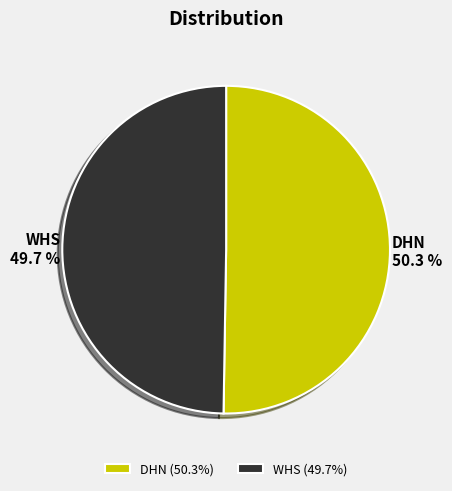

Does WHS account for over 50% of the chart?

No